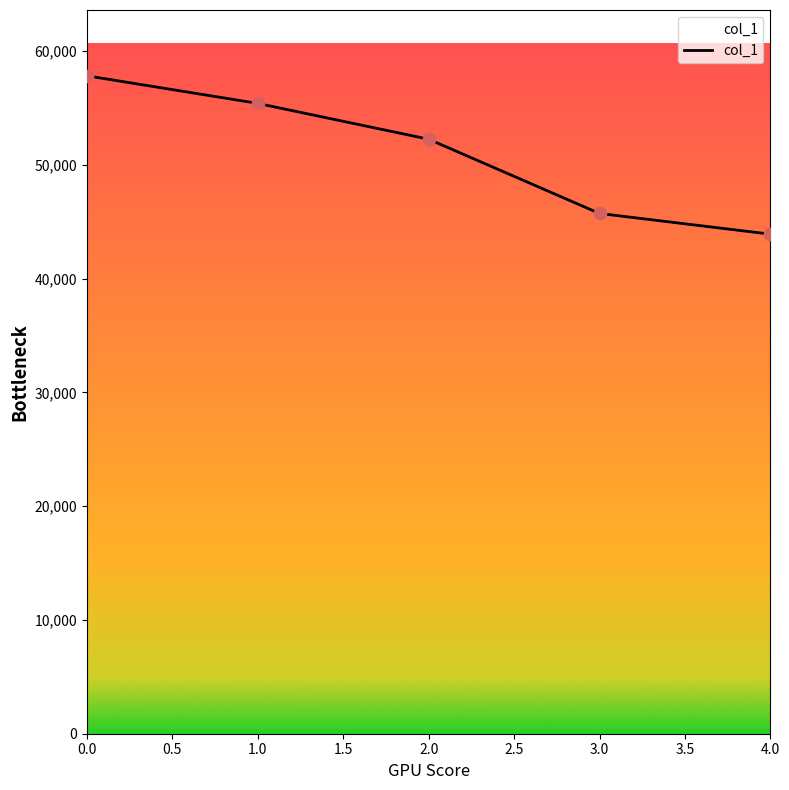

What is the change in value from 0.0 to 4.0?

-13921